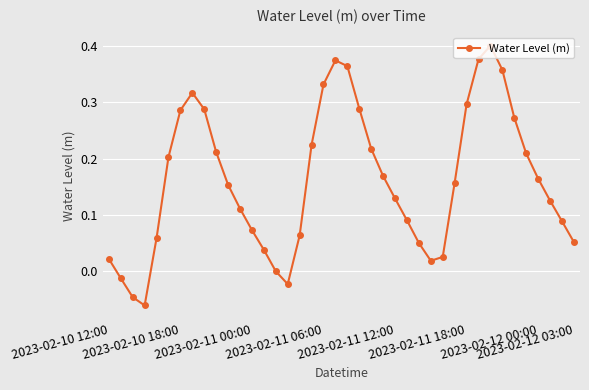

Count the number of data series in this chart.

1